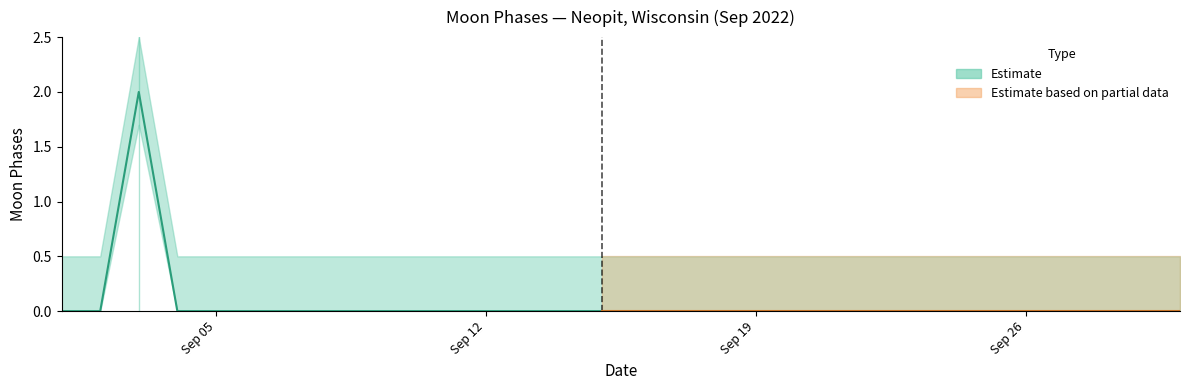

The value at 17 is 1. True or false?

False